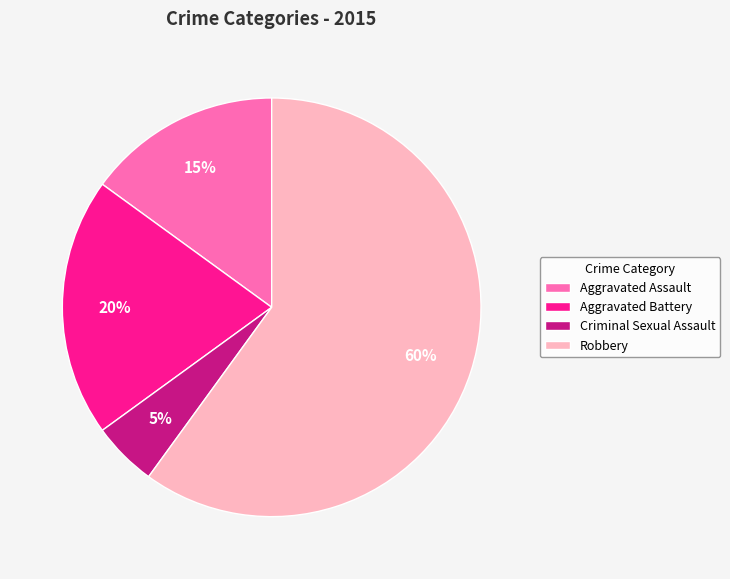

Between Robbery and Aggravated Assault, which is larger?

Robbery